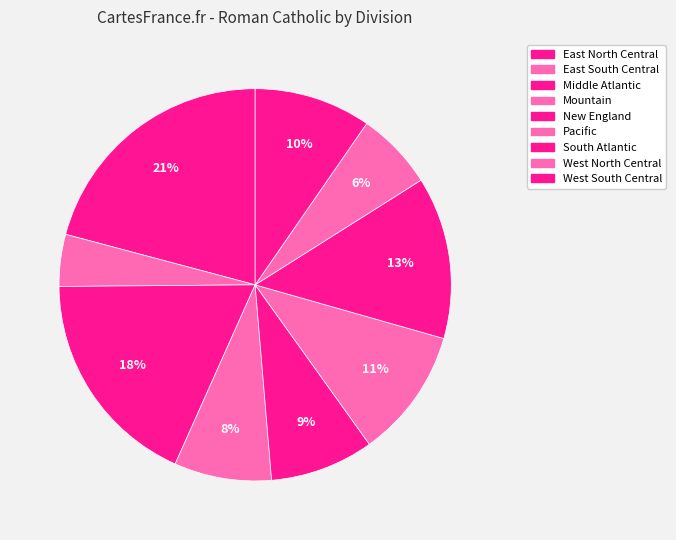

True or false: New England accounts for 9% of the total.

True